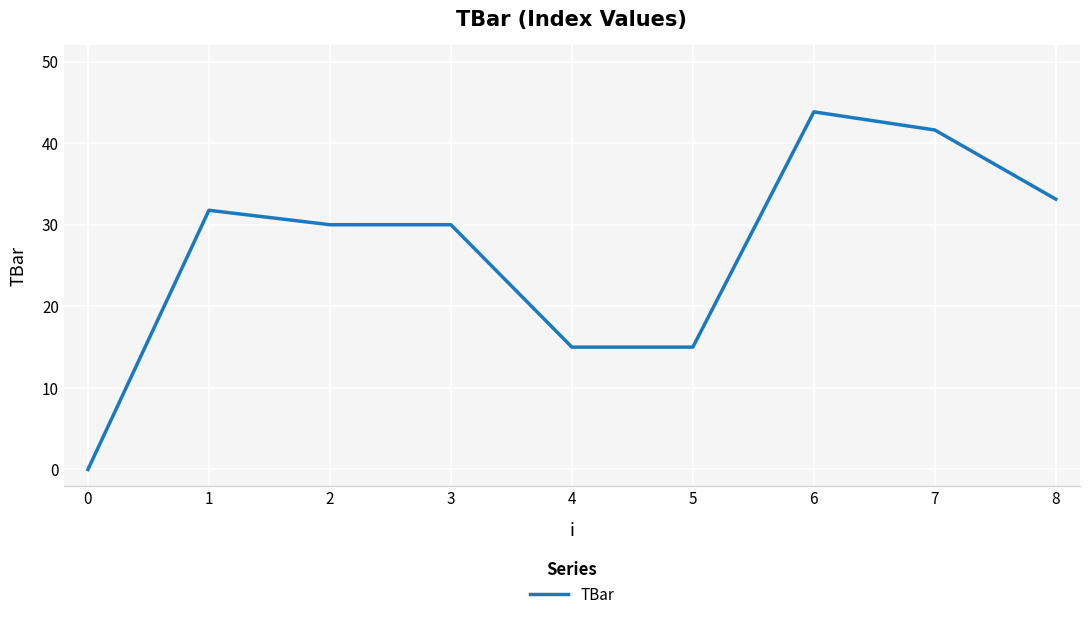

How many lines are shown in the chart?

1